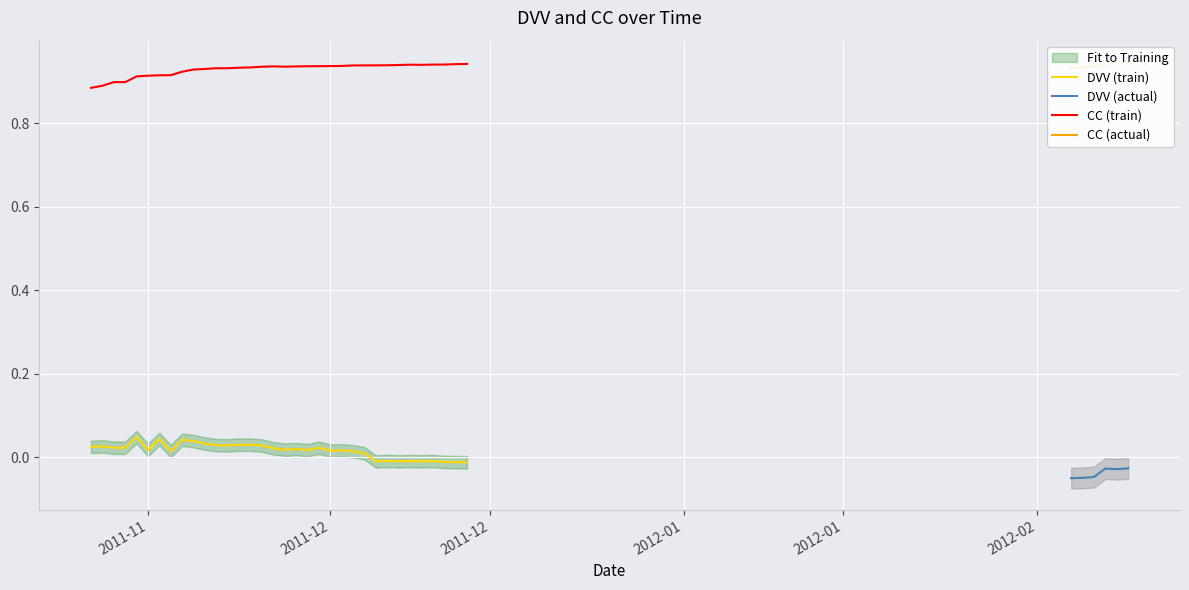

True or false: CC (train) and DVV (train) cross at least once.

False